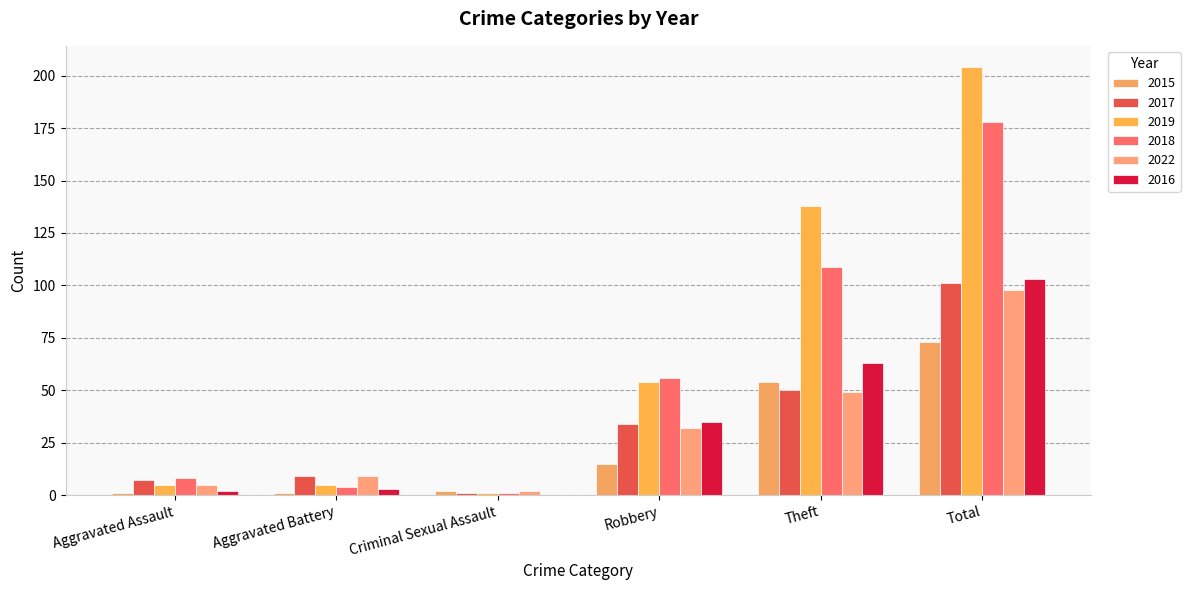

Count the number of data series in this chart.

6